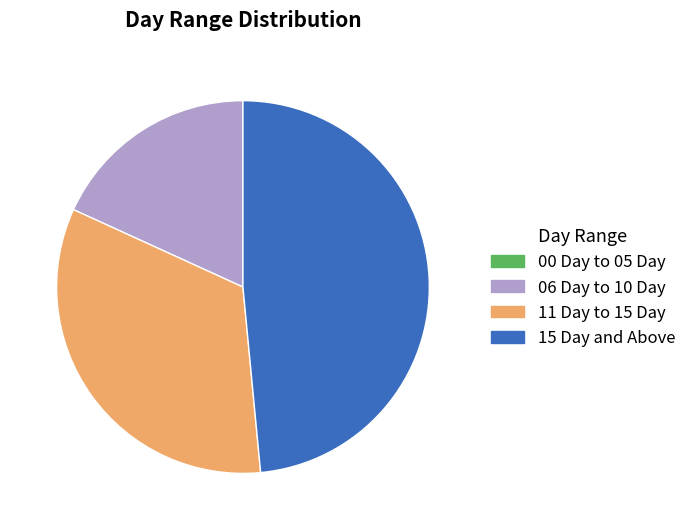

Is it true that 11 Day to 15 Day is 33% of the pie?

True